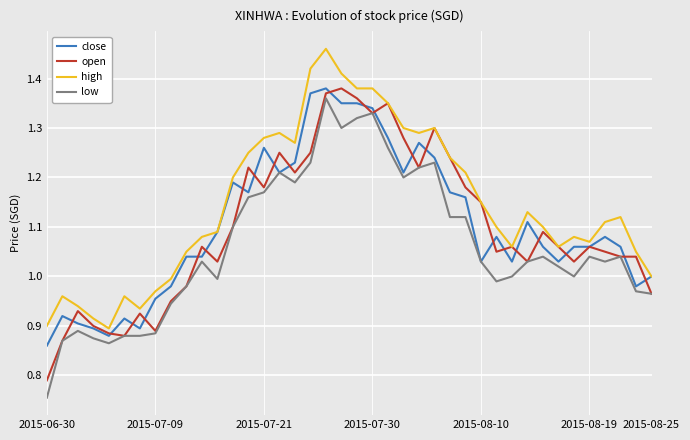

True or false: high and low cross at least once.

False